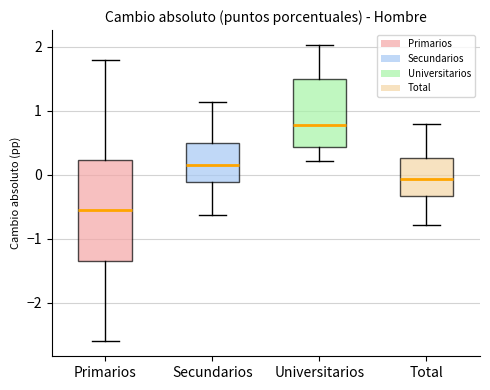

Where does the lower whisker of the box for Universitarios end on the y-axis? The values are not printed on the chart, so give them approximately, as read against the axis.

0.2